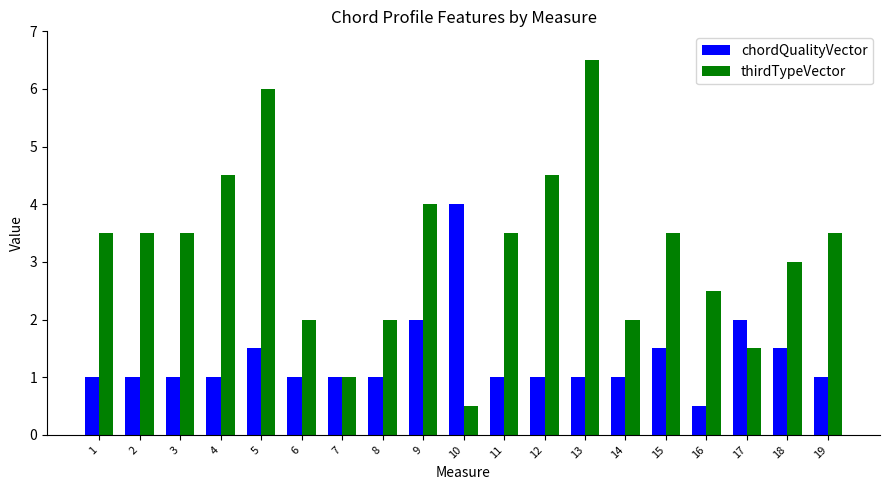

Which series has the largest range (max minus min)?

thirdTypeVector